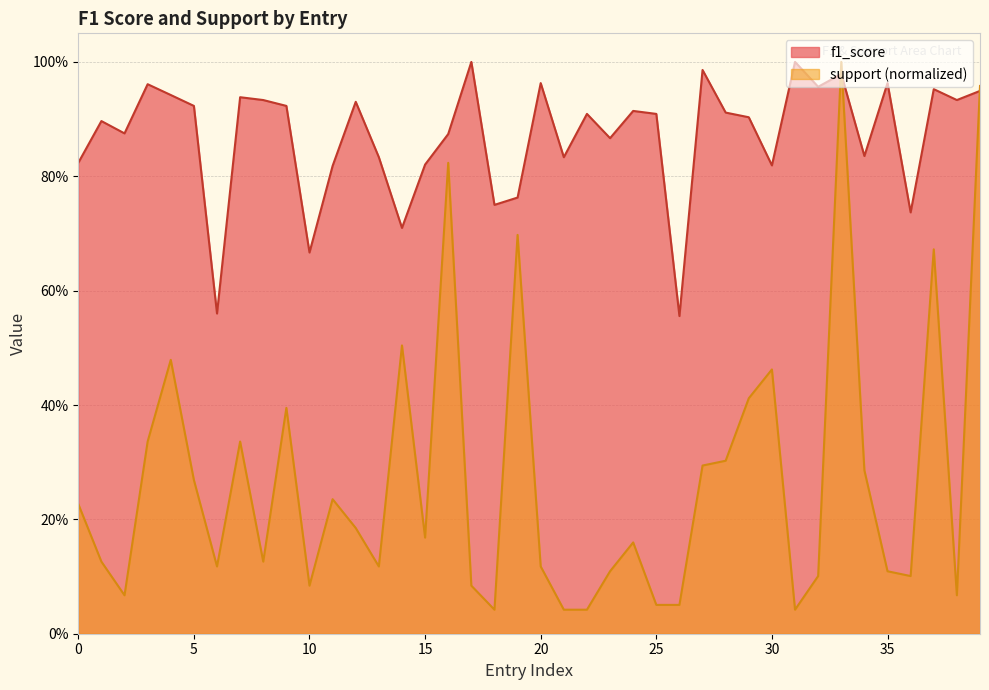

What is the difference between the highest and lowest values at 23?

0.8